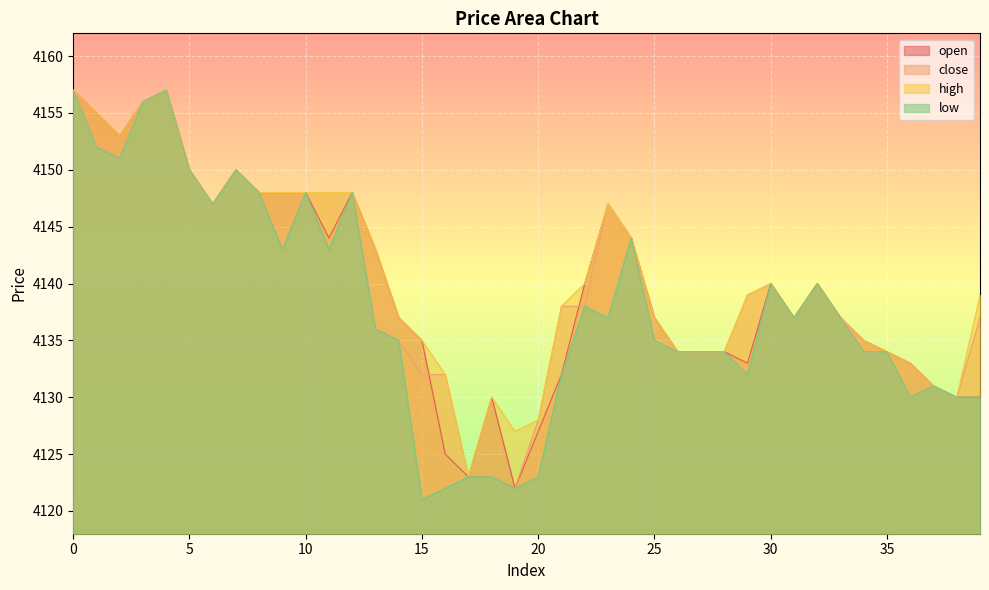

What are all the series names shown in the legend?

open, close, high, low